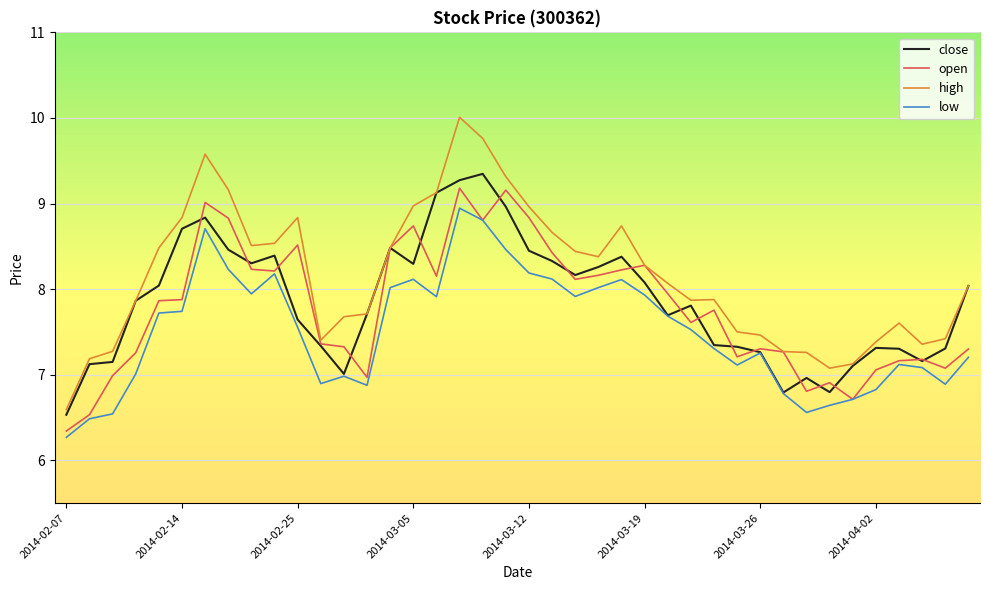

Which series has the largest range (max minus min)?

high